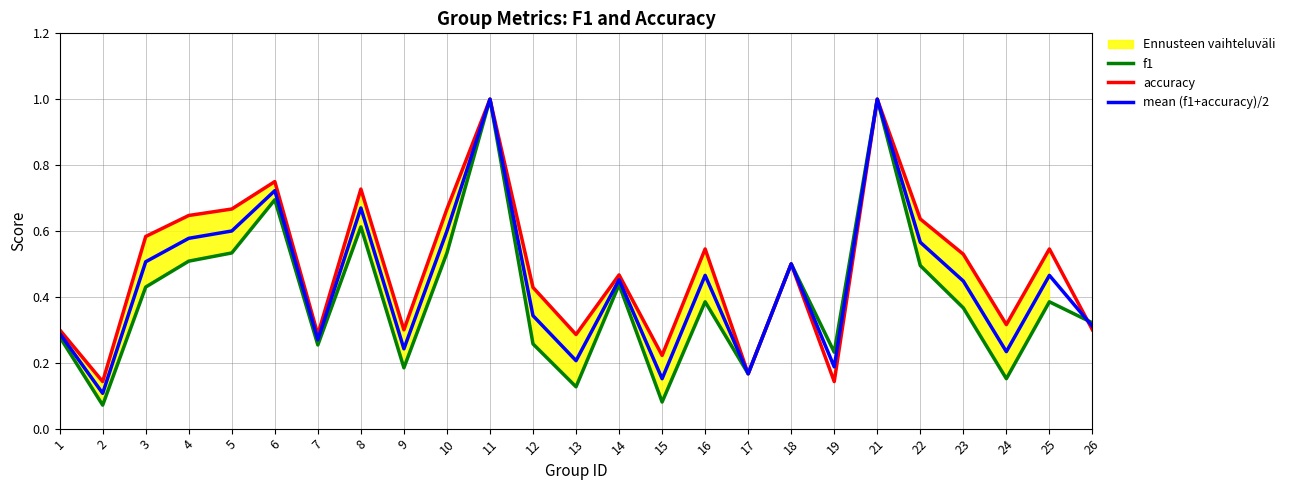

Reading left to right, what are all the values shown in this chart?

f1: 1=0.3	2=0.1	3=0.4	4=0.5	5=0.5	6=0.7	7=0.3	8=0.6	9=0.2	10=0.5	11=1.0	12=0.3	13=0.1	14=0.4	15=0.1	16=0.4	17=0.2	18=0.5	19=0.2	21=1.0	22=0.5	23=0.4	24=0.2	25=0.4	26=0.3
accuracy: 1=0.3	2=0.1	3=0.6	4=0.6	5=0.7	6=0.8	7=0.3	8=0.7	9=0.3	10=0.7	11=1.0	12=0.4	13=0.3	14=0.5	15=0.2	16=0.5	17=0.2	18=0.5	19=0.1	21=1.0	22=0.6	23=0.5	24=0.3	25=0.5	26=0.3
mean (f1+accuracy)/2: 1=0.3	2=0.1	3=0.5	4=0.6	5=0.6	6=0.7	7=0.3	8=0.7	9=0.2	10=0.6	11=1.0	12=0.3	13=0.2	14=0.5	15=0.2	16=0.5	17=0.2	18=0.5	19=0.2	21=1.0	22=0.6	23=0.4	24=0.2	25=0.5	26=0.3